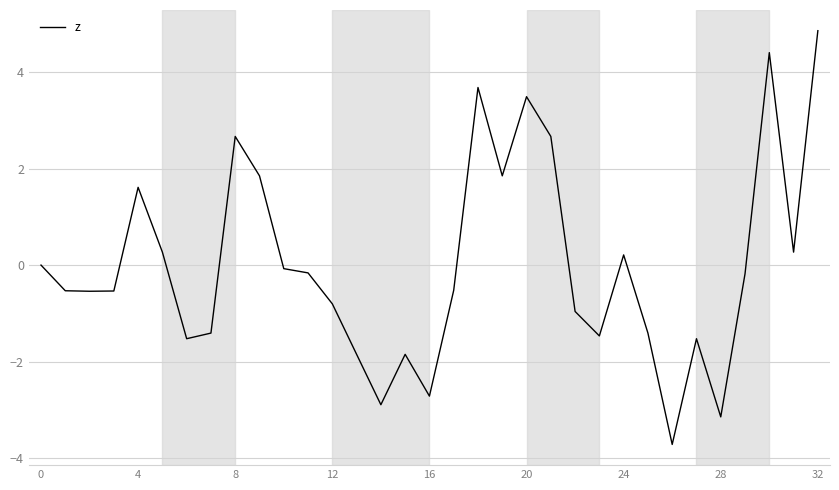

What is the difference between the maximum and minimum values?

8.6